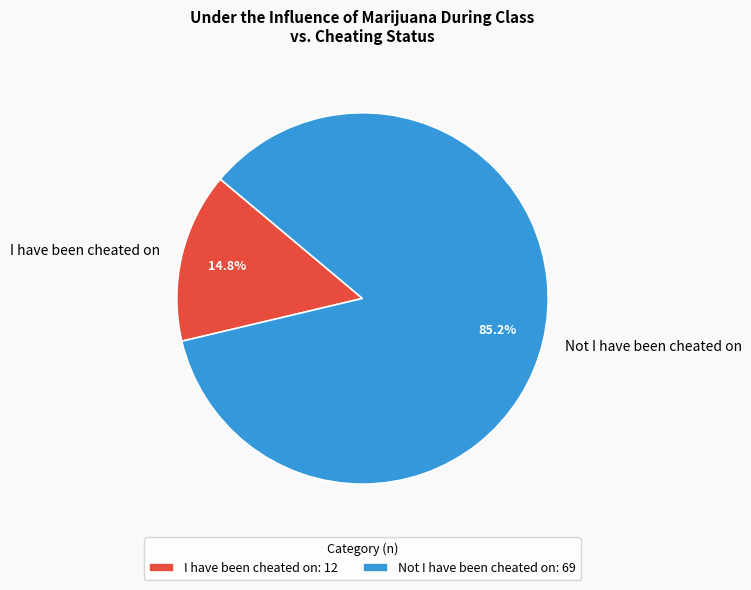

How many slices are in this pie chart?

2